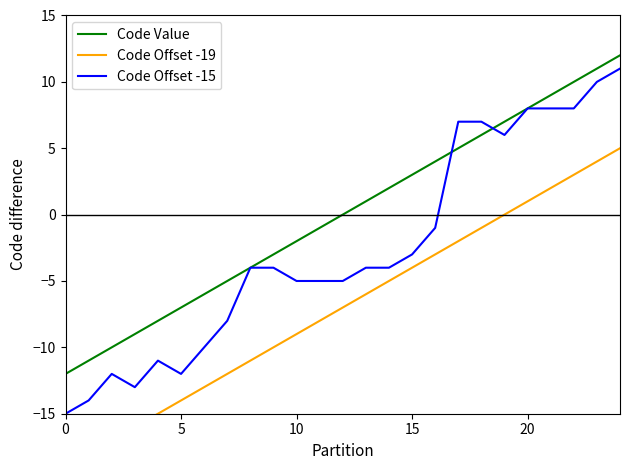

What is the spread (max minus min) of values at 23?

7